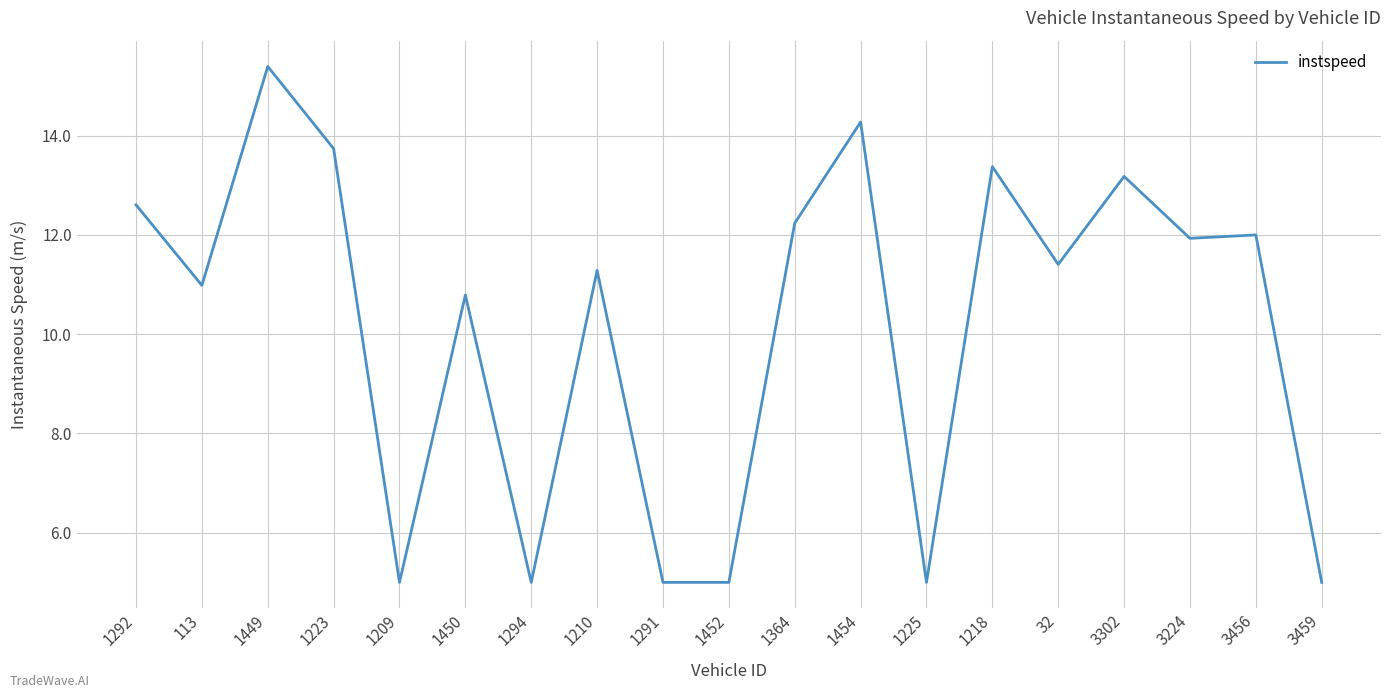

What position from the right is 3456?

2